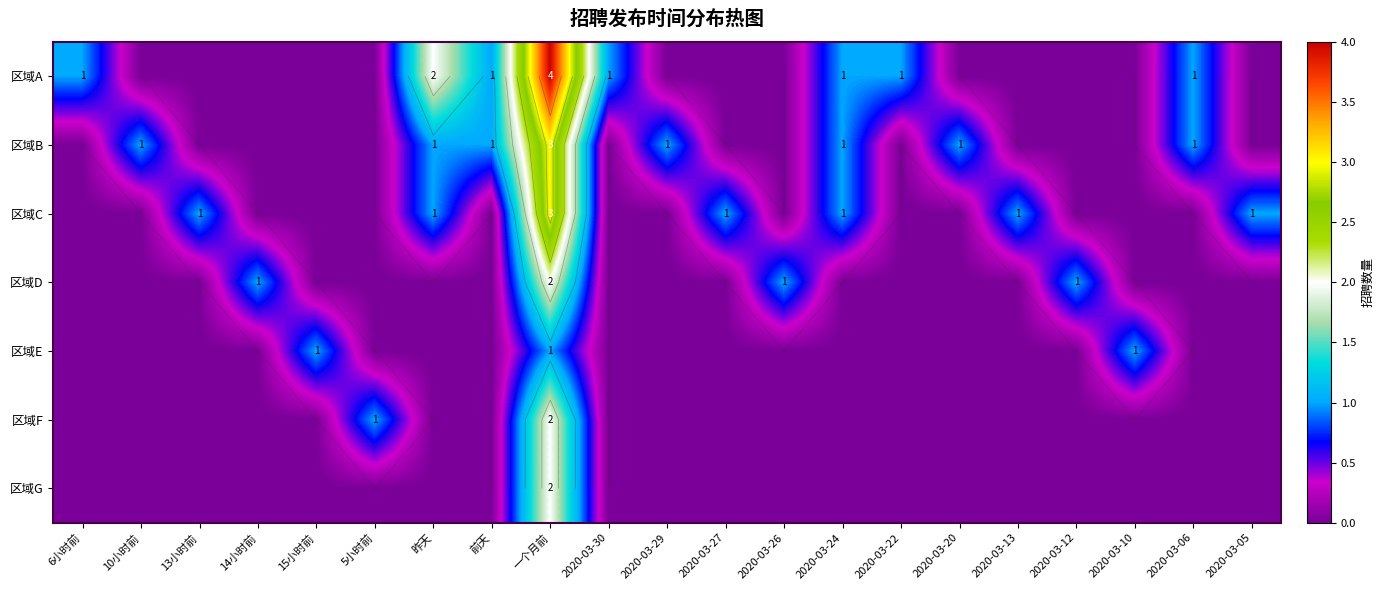

Which series has the largest total across all categories?

区域A